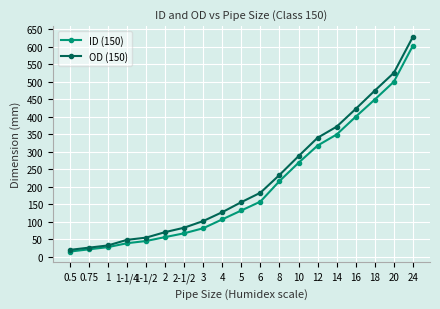

At which label is ID (150) closest to 308?

12